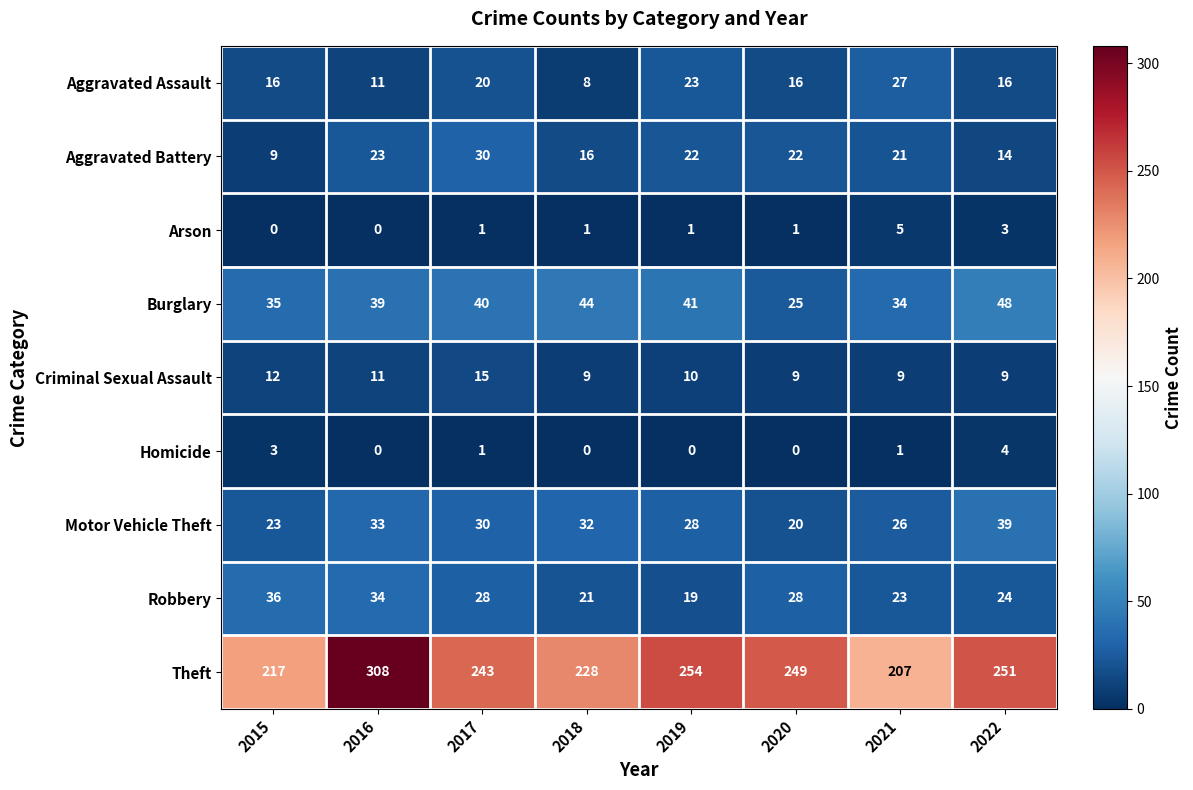

What is the total value across all series at 2017?

408